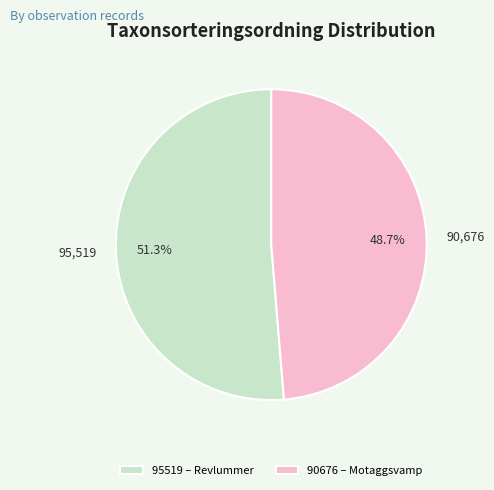

Combined, what portion of the pie is 90676 – Motaggsvamp and 95519 – Revlummer?

100.0%